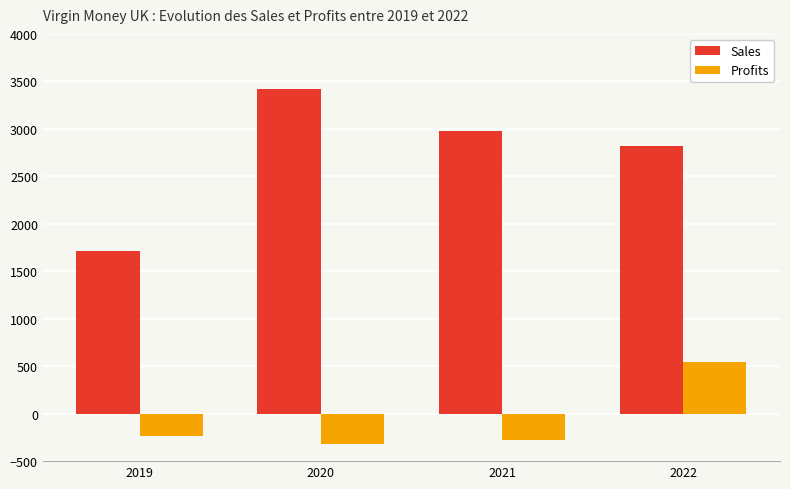

How many values in Profits are above zero?

1